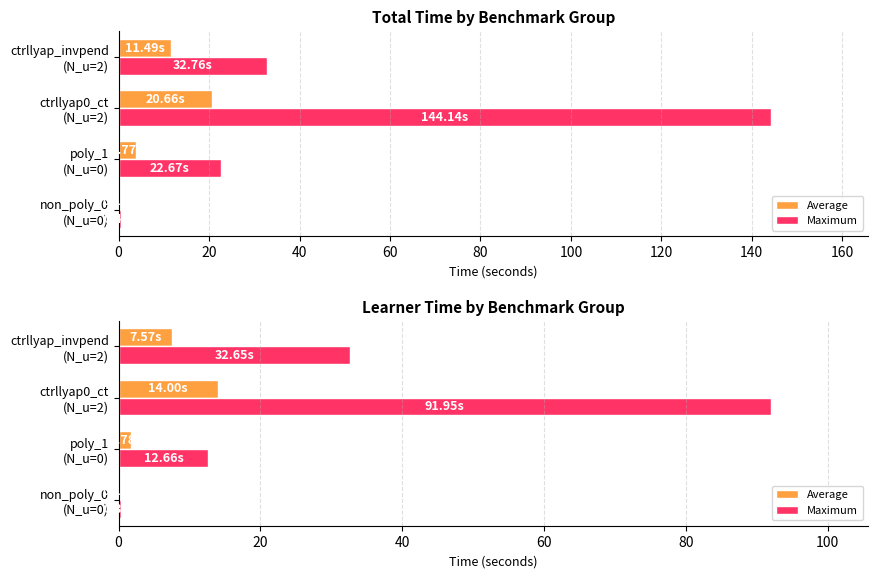

What is the total value across all series at ctrllyap_invpend (N_u=2)?

40.2